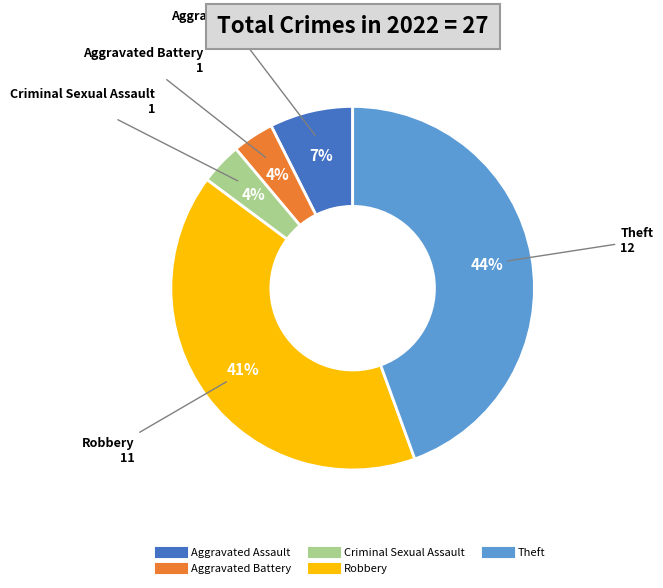

What is the ratio of the value at Aggravated Assault to the value at Theft?

0.2